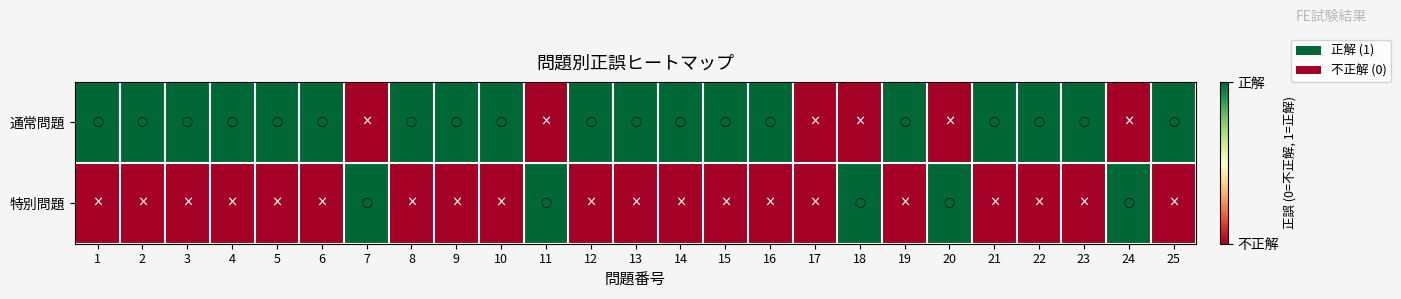

Count the number of data series in this chart.

2